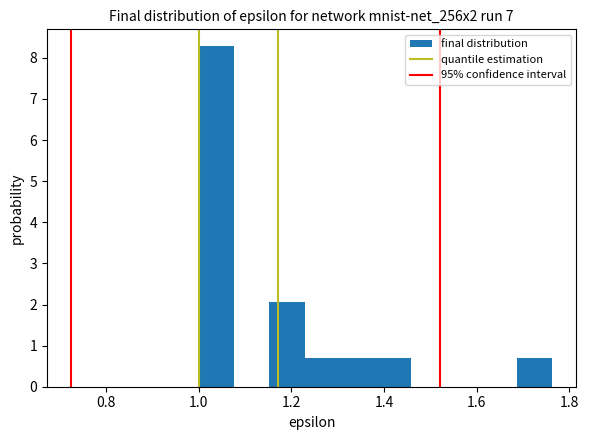

Around what value on the x-axis is the tallest bar? Give the approximate position of its centre, as read against the axis.

1.04